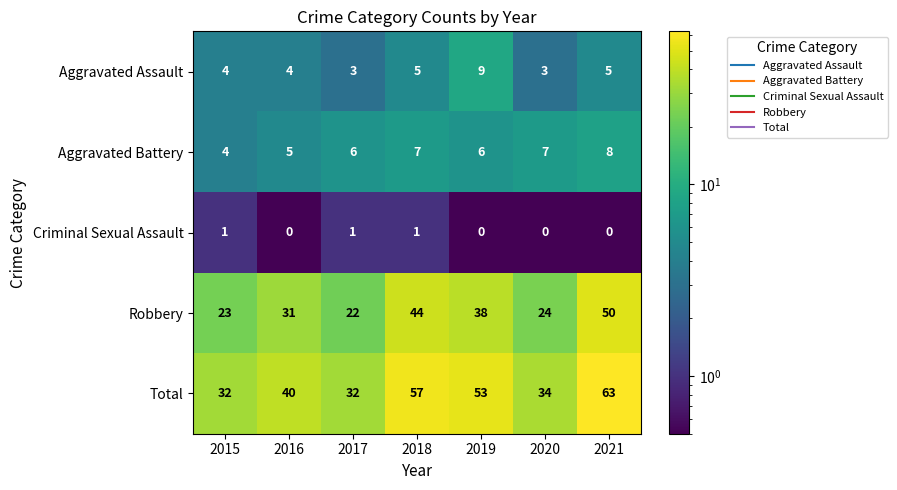

Rank the series by their maximum value, from lowest to highest.

Criminal Sexual Assault, Aggravated Battery, Aggravated Assault, Robbery, Total